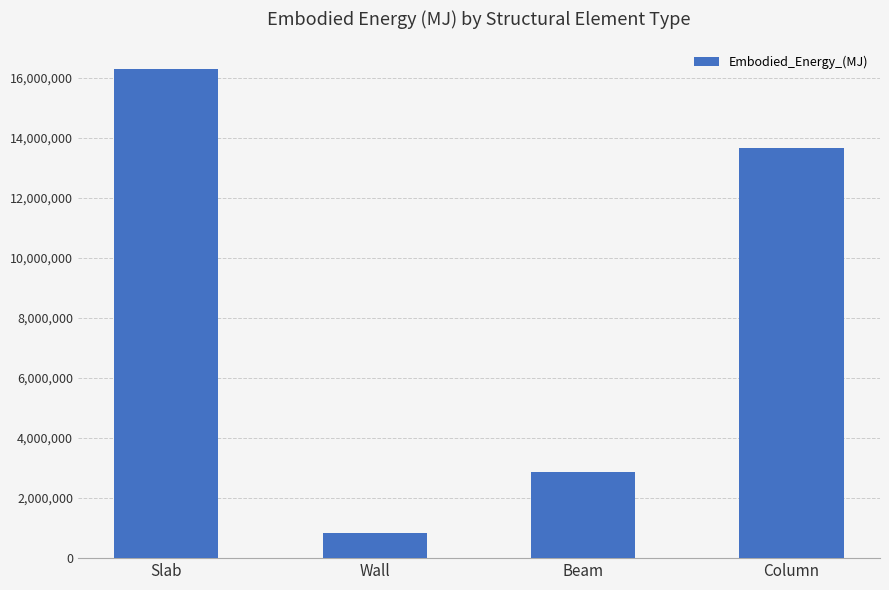

How many values are below 13684037?

2